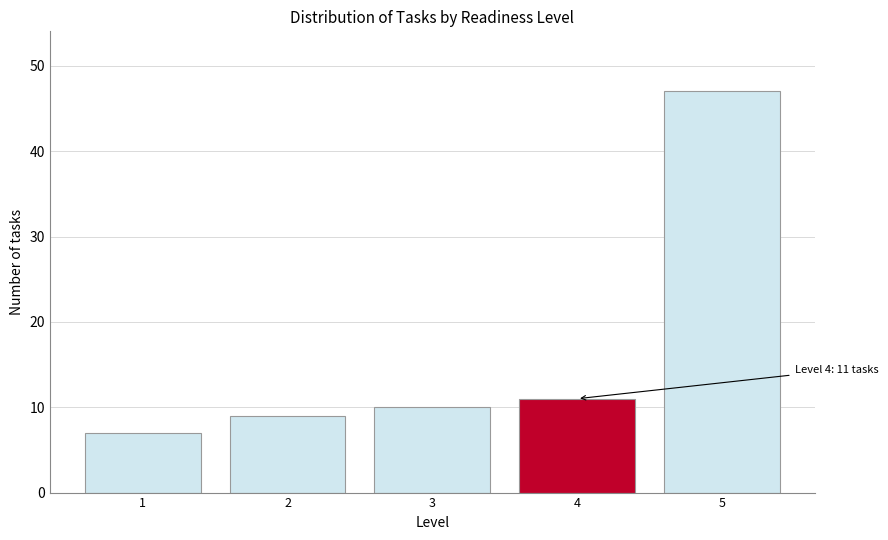

Reading left to right, transcribe all the data shown in this chart.

1=7	2=9	3=10	4=11	5=47